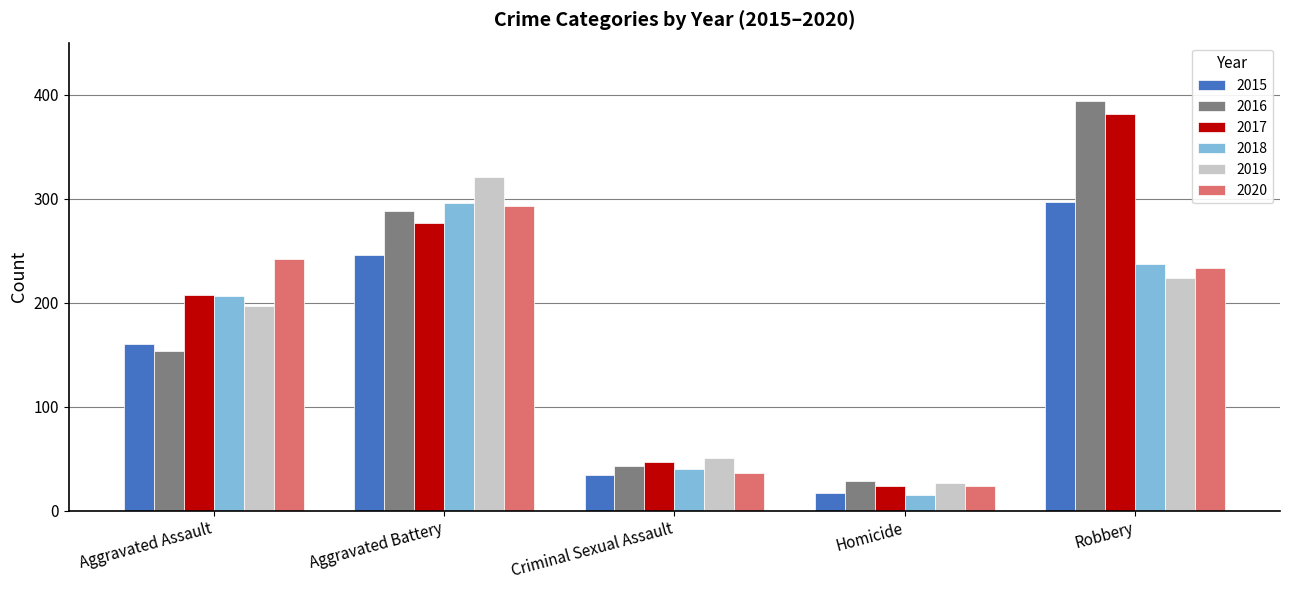

True or false: 2016 has a value of 394 at Robbery.

True